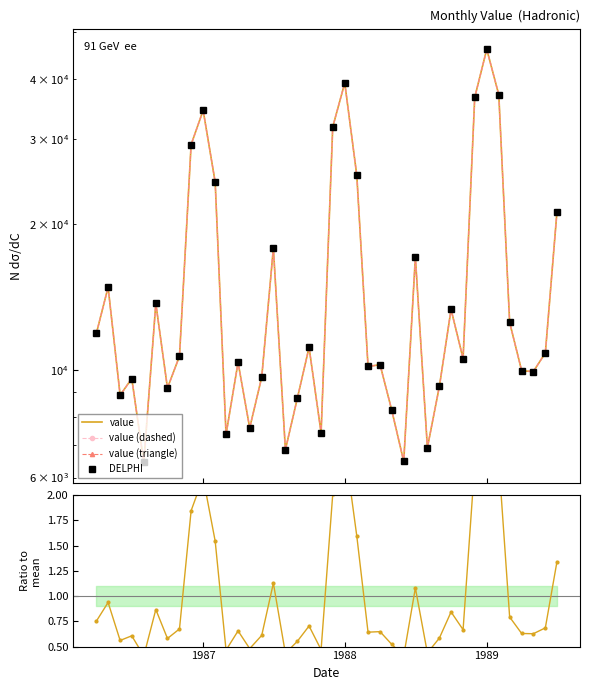

What is the average value of the Ratio to mean series?

1.0